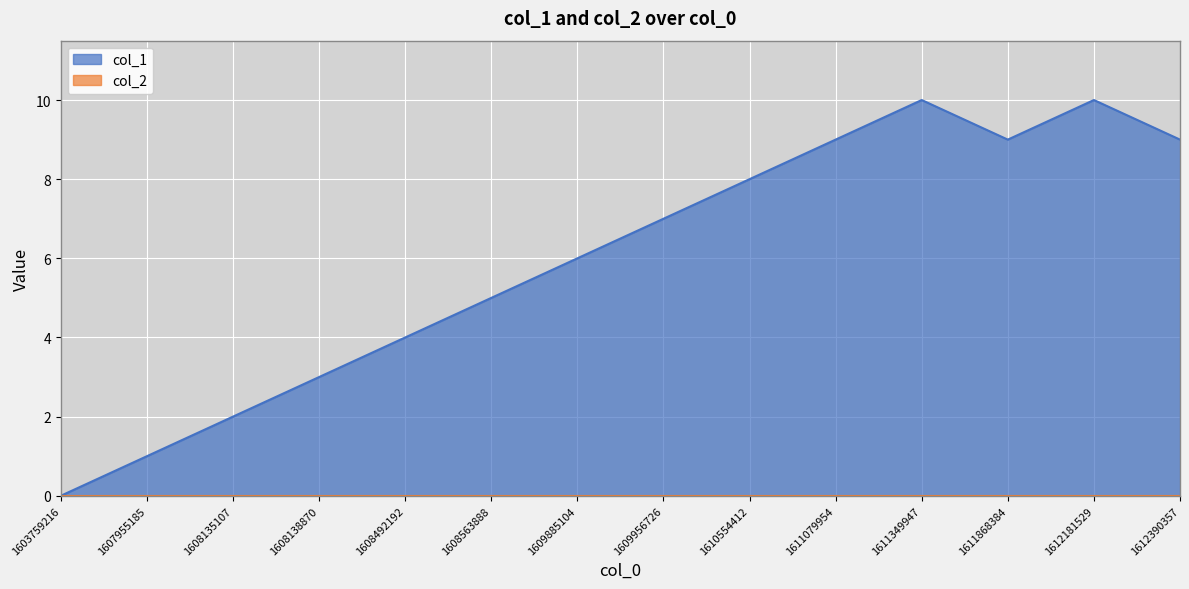

Approximately how many times larger is the value at 1608138870 compared to 1607955185?

3.0